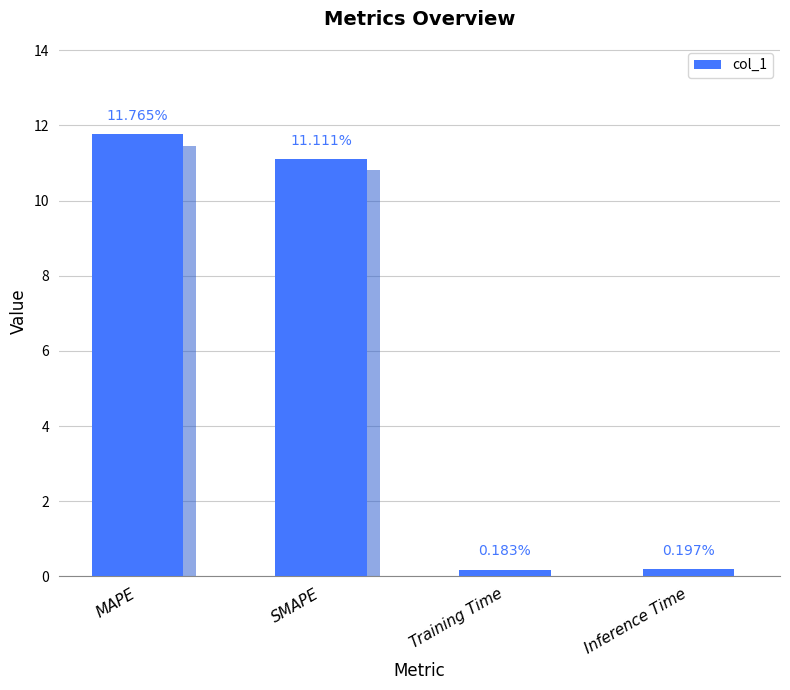

List the labels in order of value, largest first.

MAPE, SMAPE, Inference Time, Training Time